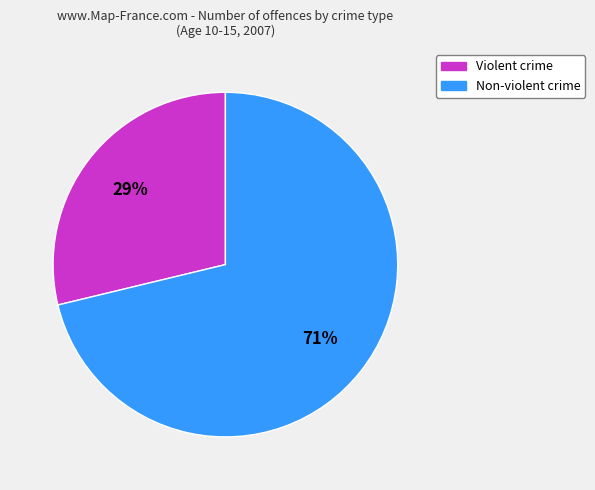

Count the number of slices in the pie.

2